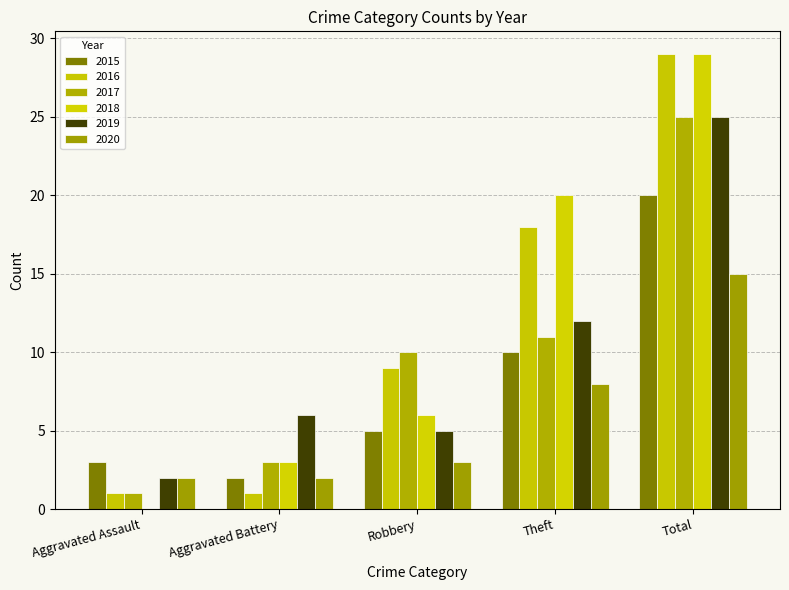

Reading left to right, what are all the values shown in this chart?

2015: Aggravated Assault=3	Aggravated Battery=2	Robbery=5	Theft=10	Total=20
2016: Aggravated Assault=1	Aggravated Battery=1	Robbery=9	Theft=18	Total=29
2017: Aggravated Assault=1	Aggravated Battery=3	Robbery=10	Theft=11	Total=25
2018: Aggravated Assault=0	Aggravated Battery=3	Robbery=6	Theft=20	Total=29
2019: Aggravated Assault=2	Aggravated Battery=6	Robbery=5	Theft=12	Total=25
2020: Aggravated Assault=2	Aggravated Battery=2	Robbery=3	Theft=8	Total=15